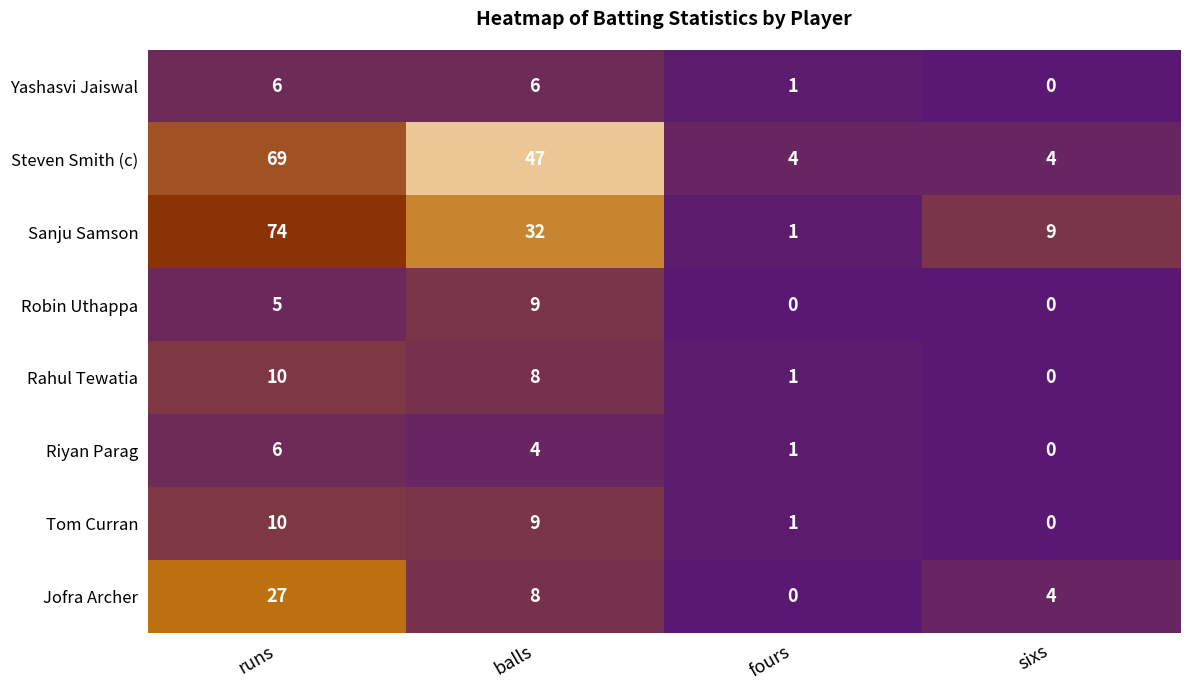

Count the number of categories in the chart.

4